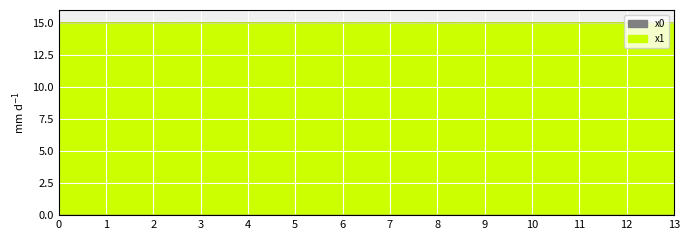

At which category does y1 reach its first local valley?

2